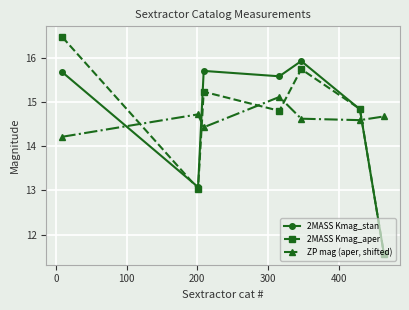

What is the maximum value for 2MASS Kmag_stan?

15.9